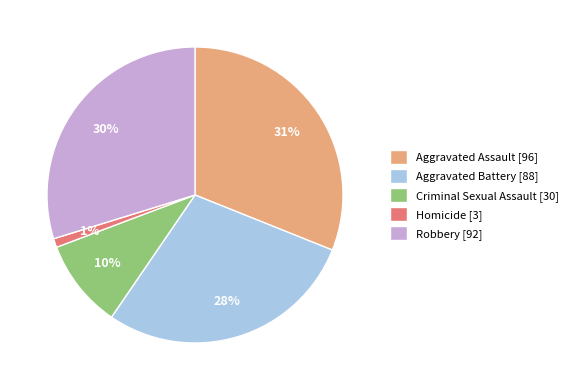

Which slice is the largest?

Aggravated Assault